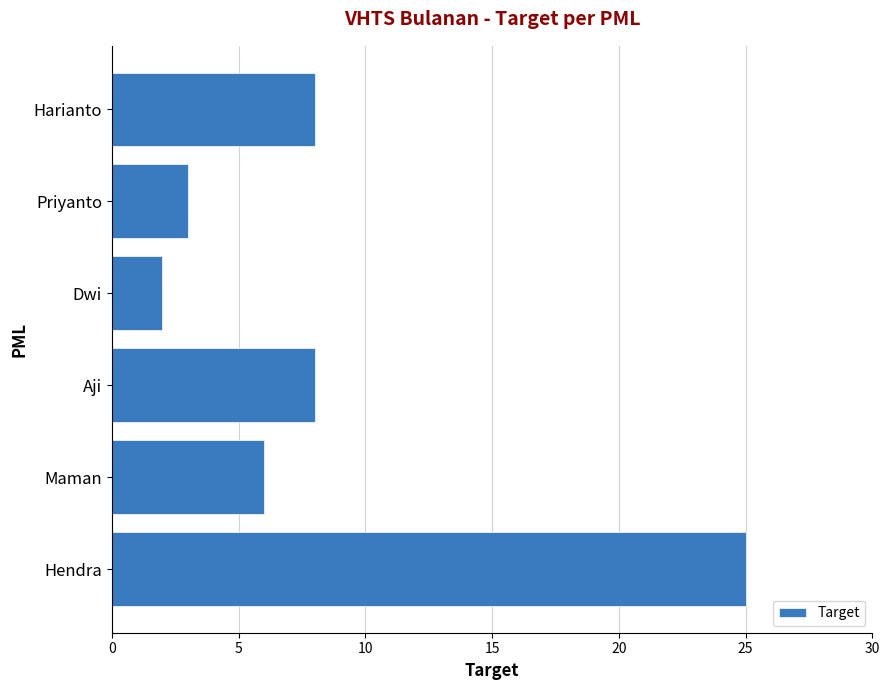

What is the difference between the maximum and minimum values?

23